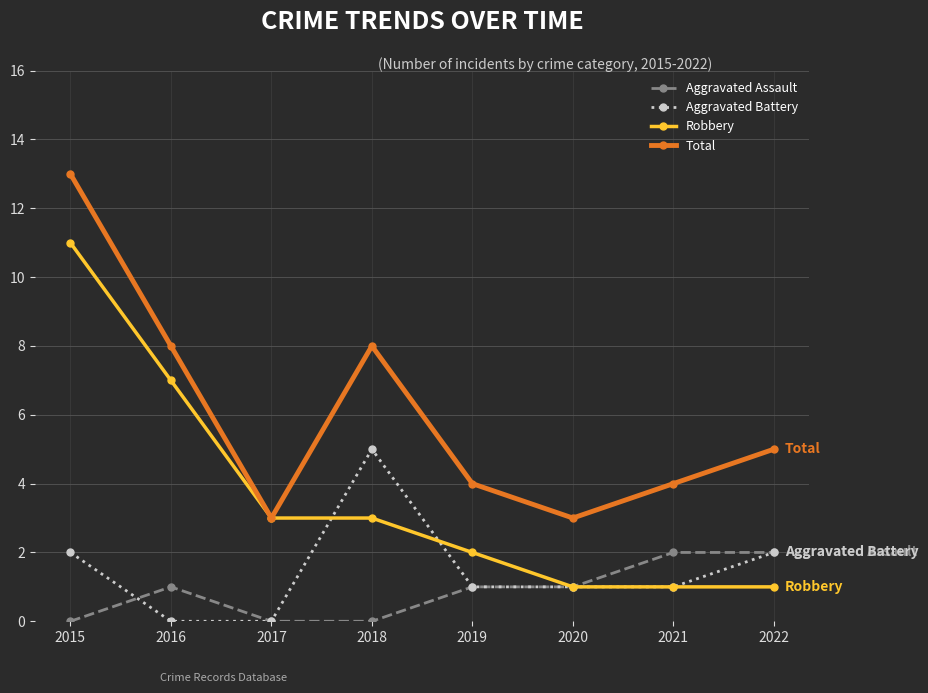

Reading left to right, extract all data points from this chart.

Aggravated Assault: 2015=0	2016=1	2017=0	2018=0	2019=1	2020=1	2021=2	2022=2
Aggravated Battery: 2015=2	2016=0	2017=0	2018=5	2019=1	2020=1	2021=1	2022=2
Robbery: 2015=11	2016=7	2017=3	2018=3	2019=2	2020=1	2021=1	2022=1
Total: 2015=13	2016=8	2017=3	2018=8	2019=4	2020=3	2021=4	2022=5